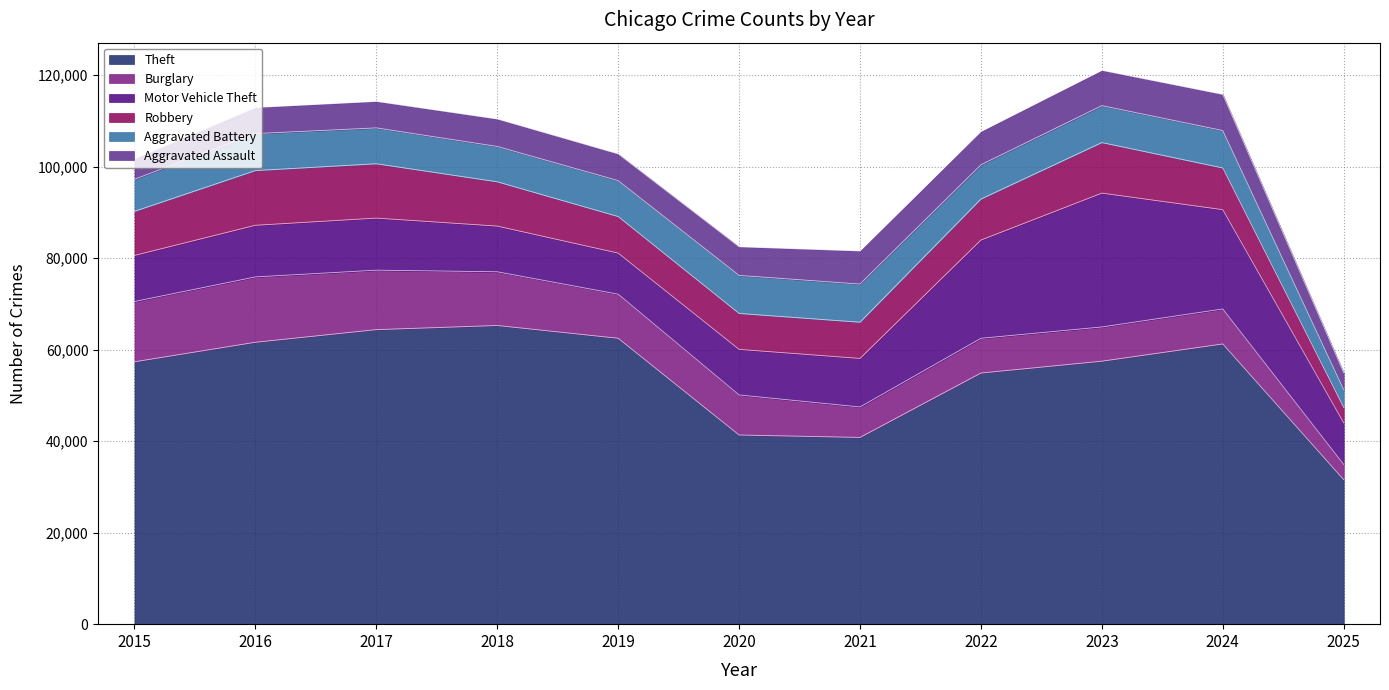

Which category has the highest value in the Theft series?

2018